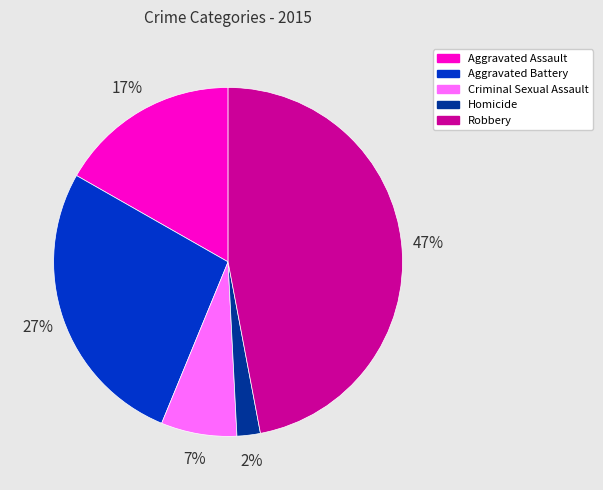

Do Homicide and Criminal Sexual Assault together represent more than half of the pie?

No